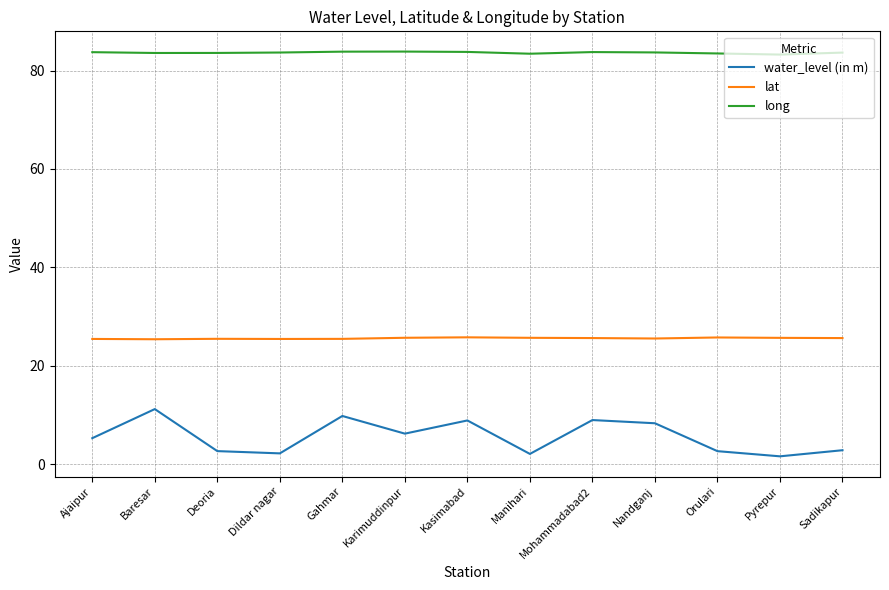

What is the maximum value shown in the chart?

83.9